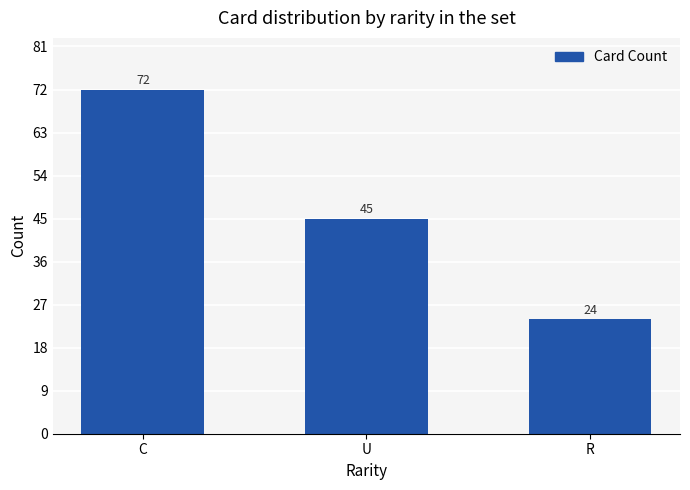

Reading left to right, what are all the values shown in this chart?

C=72	U=45	R=24